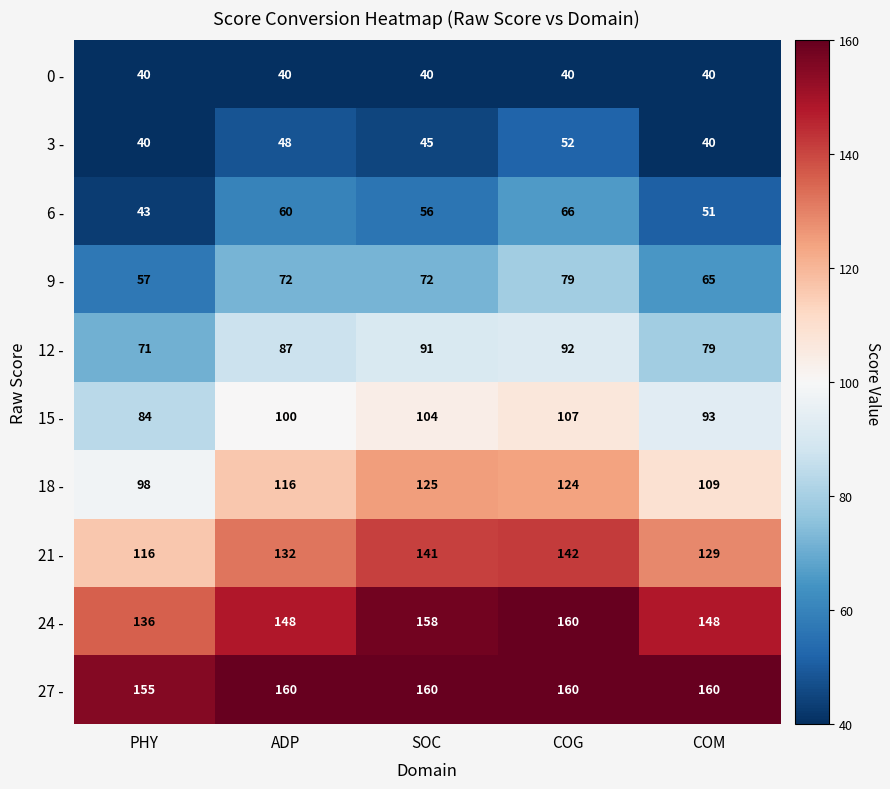

Is it true that 3 - equals 71 at PHY?

False